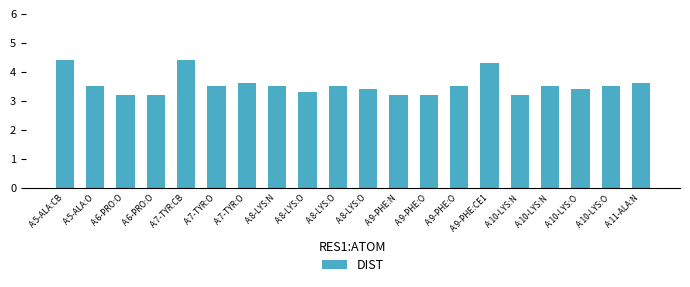

How many categories are shown in the chart?

20